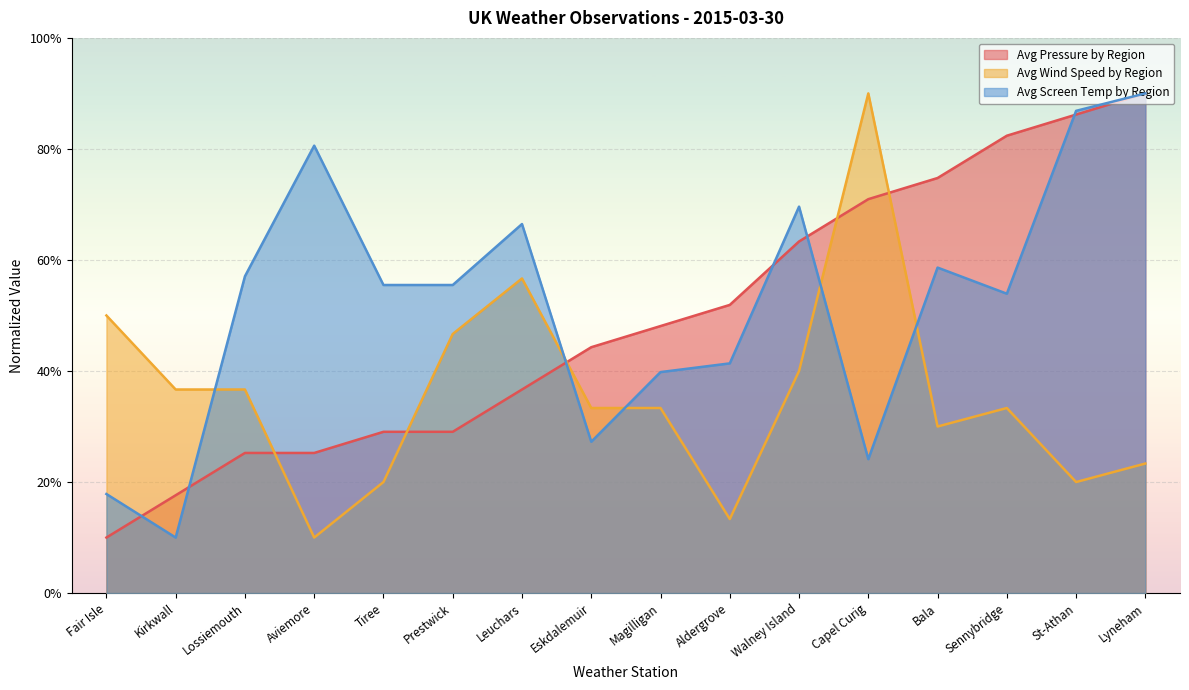

How many lines are shown in the chart?

3